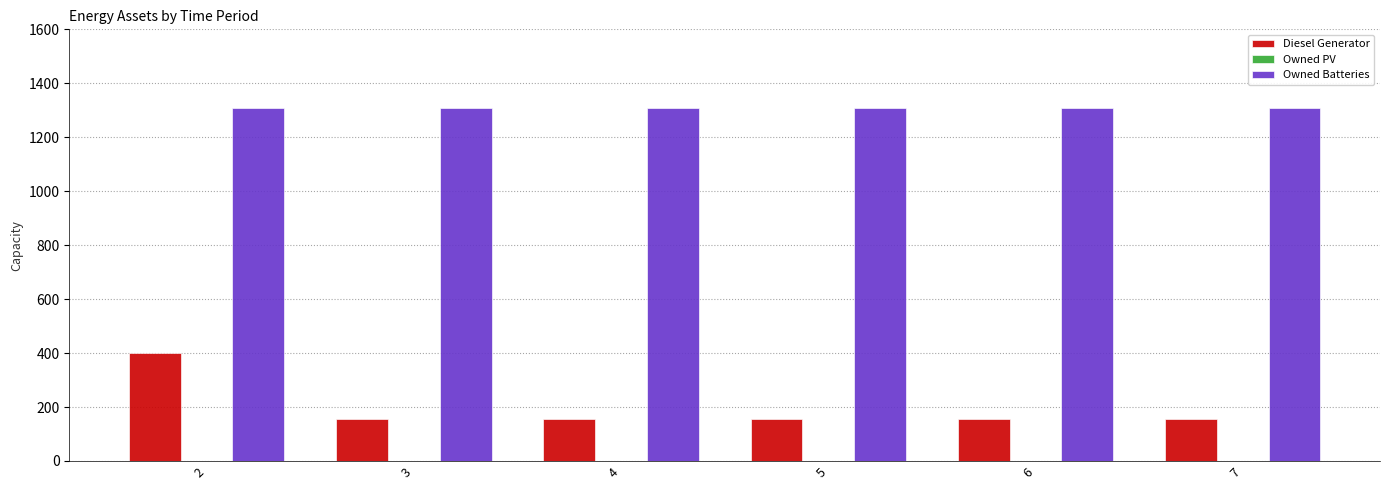

What is the difference between the maximum and second lowest values in the Diesel Generator series?

243